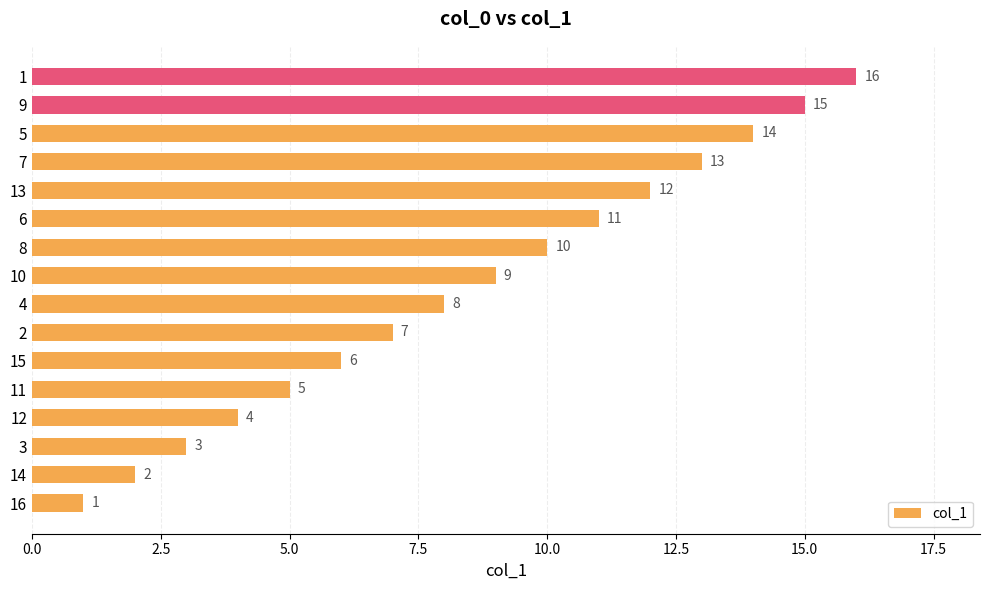

Is it true that the value at 14 is 1?

False